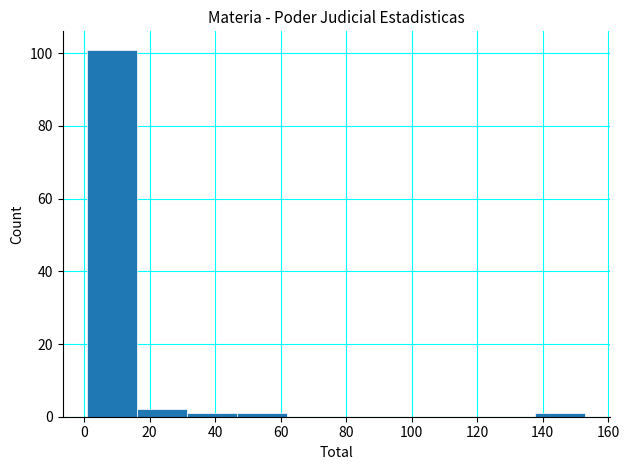

What is the height of the bar covering 16.2 to 31.4 on the x-axis? Neither the bar edges nor the heights are printed on the chart, so give them approximately, as read against the axes.

2